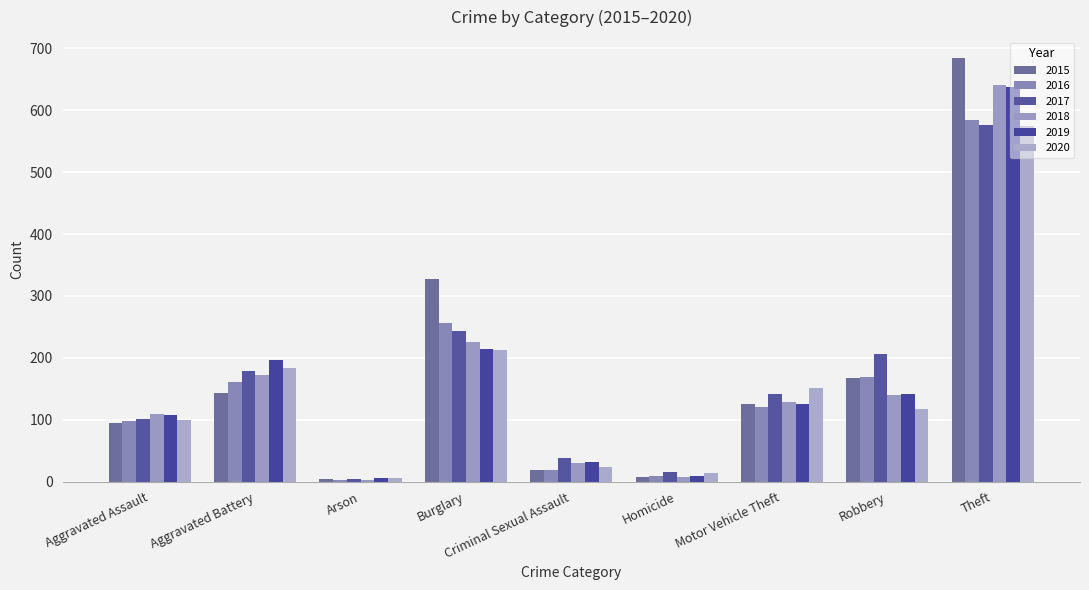

Which category has the lowest value in the 2020 series?

Arson